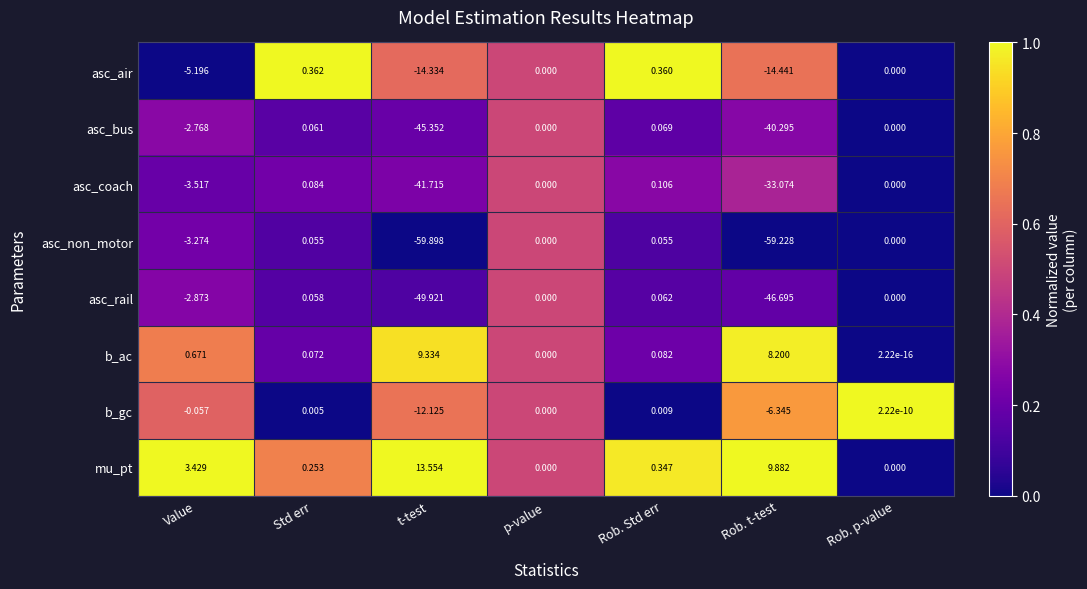

Which series has the largest total across all categories?

mu_pt